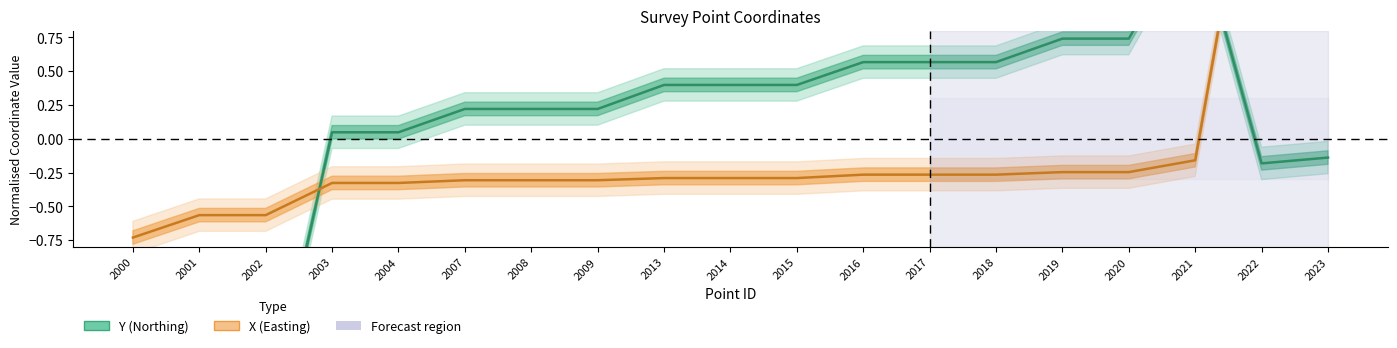

At which label does X (Easting) first exceed 0?

2022